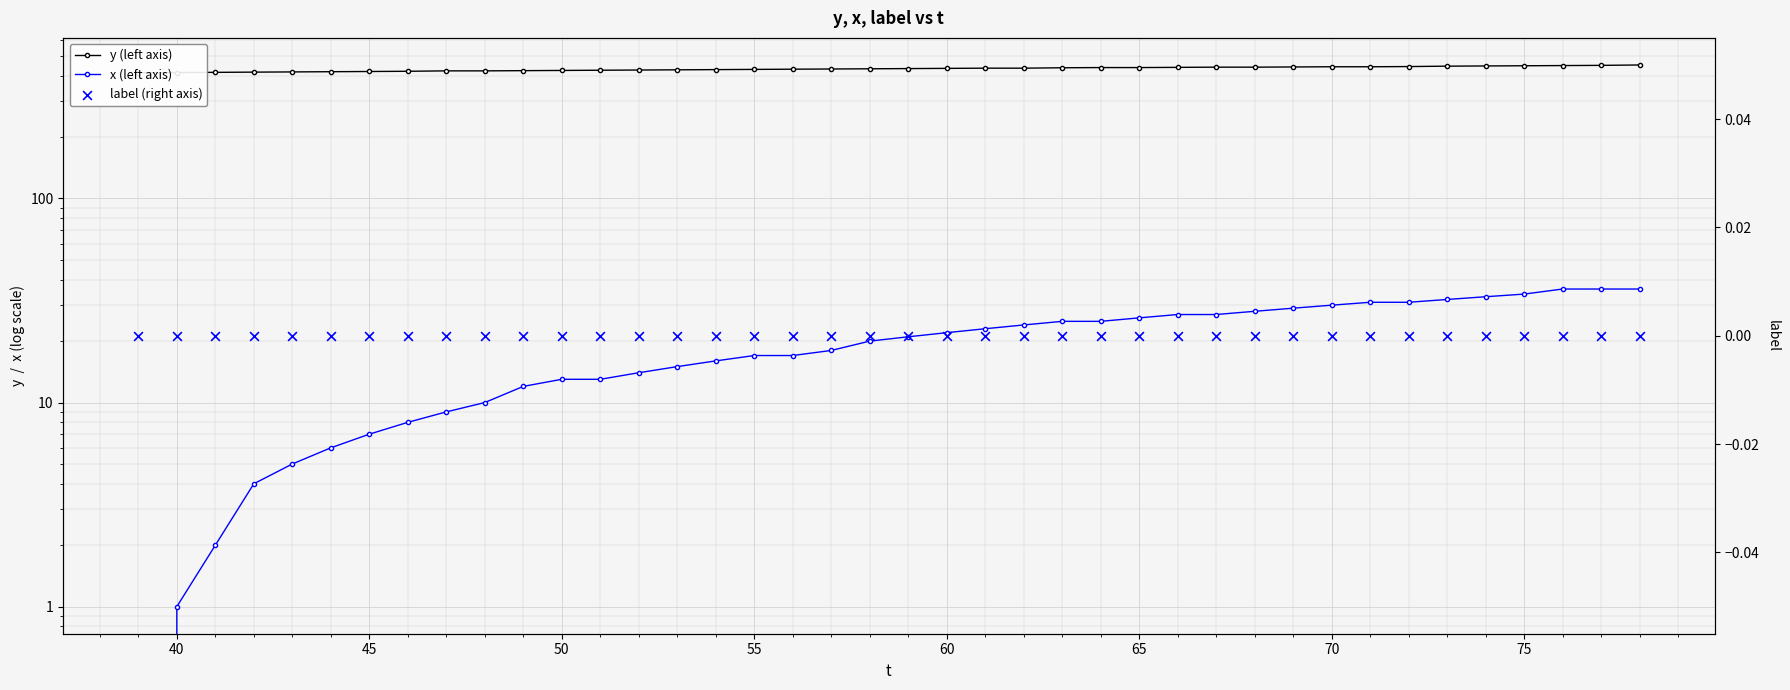

What are all the series names shown in the legend?

y (left axis), x (left axis), label (right axis)